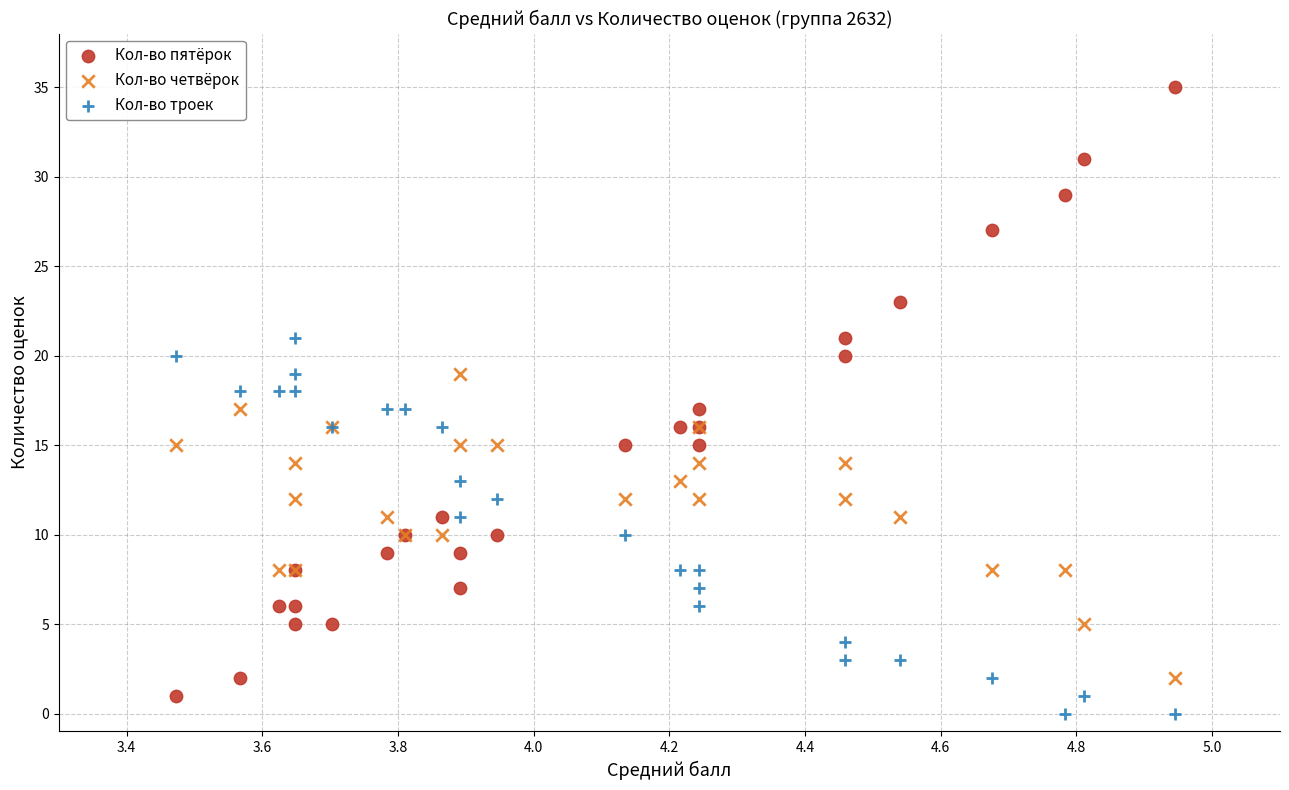

What are all the series names shown in the legend?

Кол-во пятёрок, Кол-во четвёрок, Кол-во троек